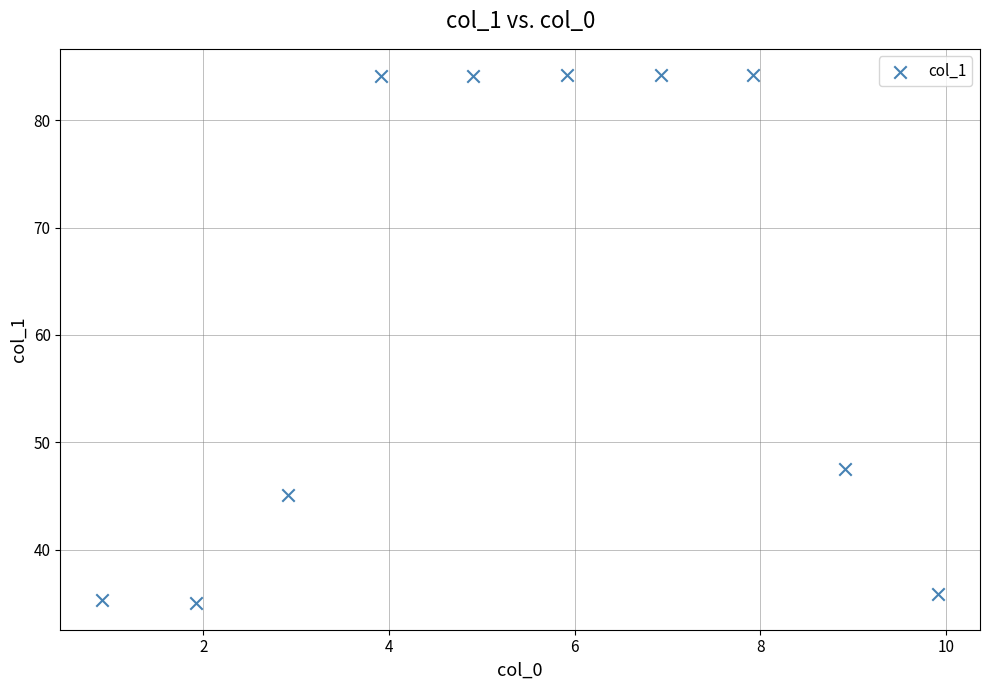

What is the average X value?

5.4